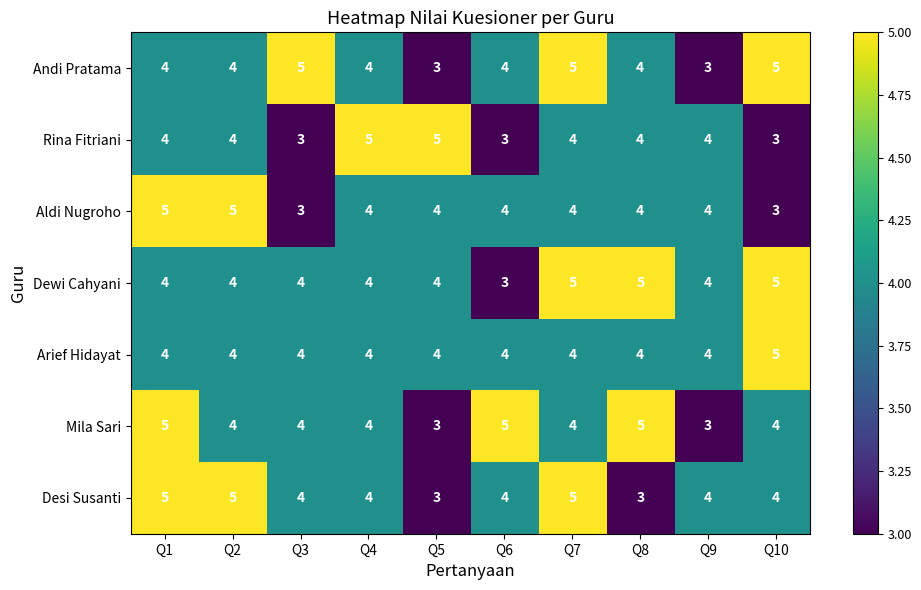

The value of Aldi Nugroho at Q1 is 2. True or false?

False